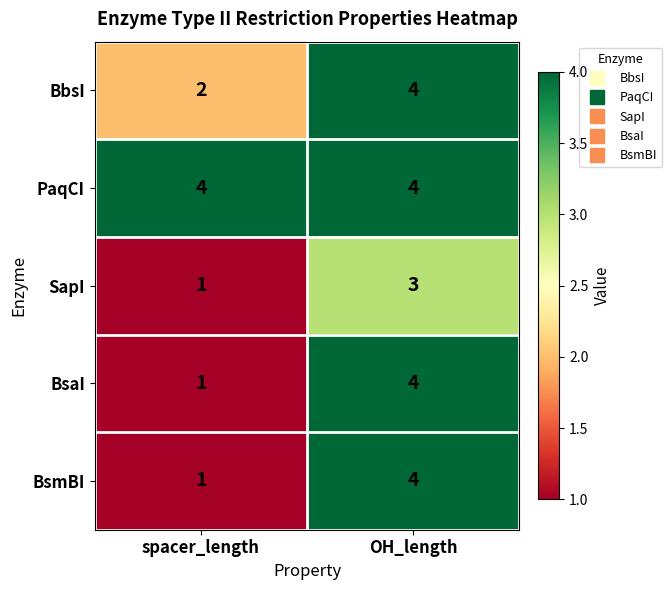

What is the sum of all BsmBI values?

5